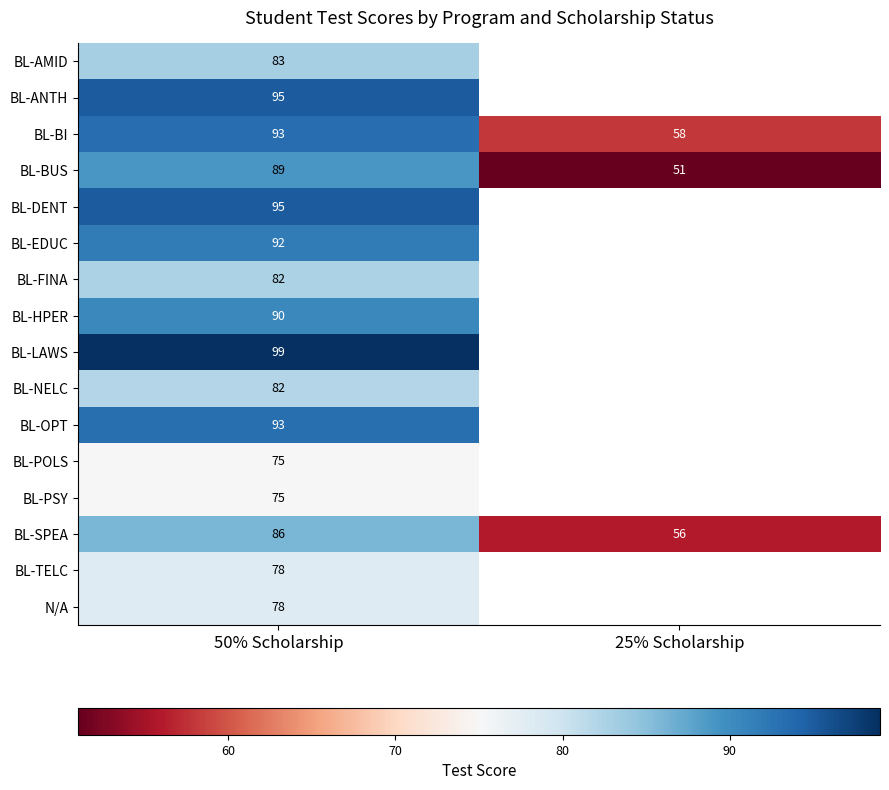

Is it true that BL-DENT equals 95 at 50% Scholarship?

True